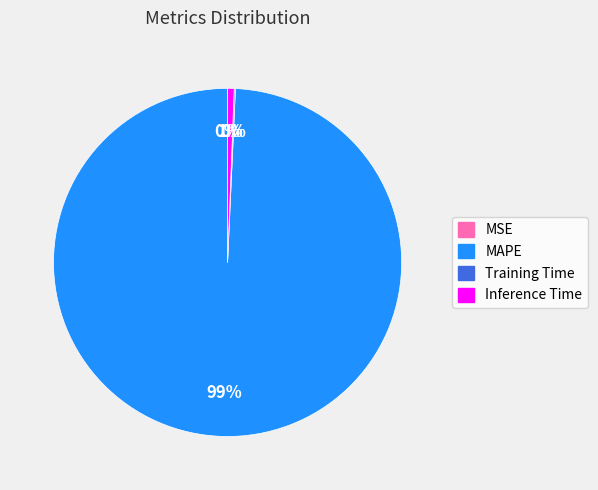

Is there a majority slice in this chart?

Yes